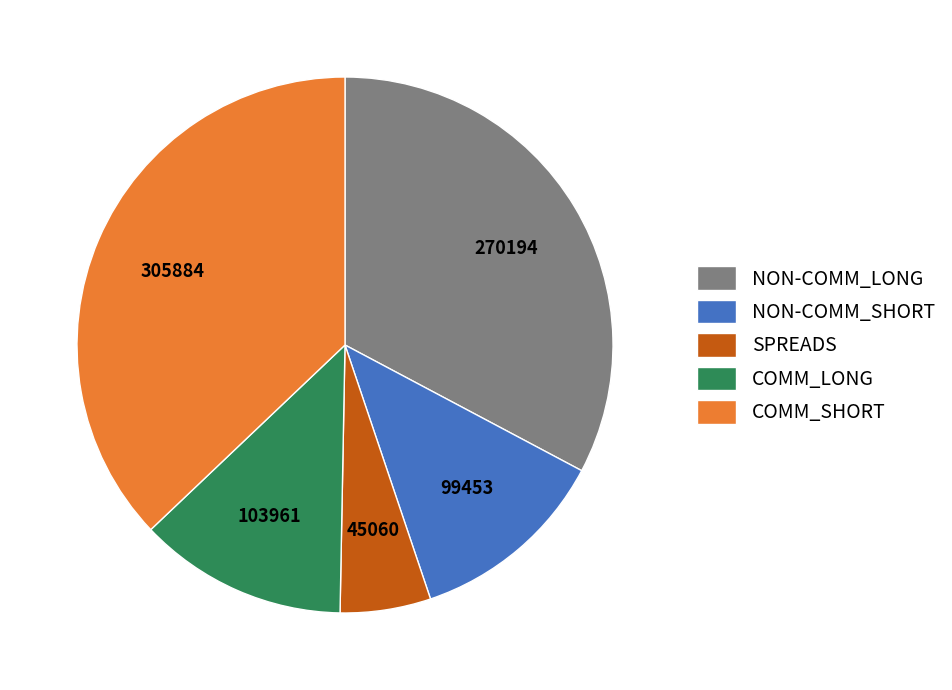

Do COMM_SHORT and SPREADS together represent more than half of the pie?

No